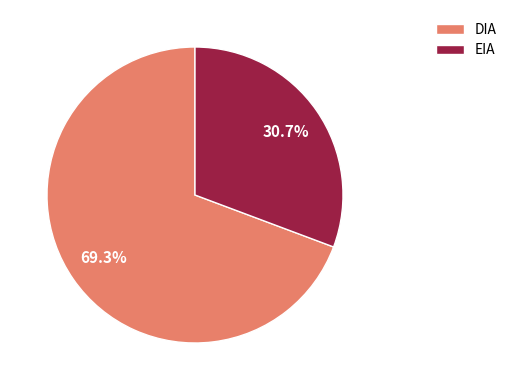

To the nearest percent, what percentage of the pie is EIA?

31%